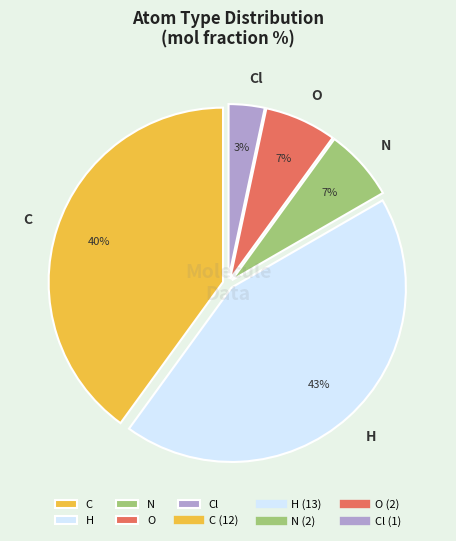

To the nearest percent, what portion does H represent?

43%